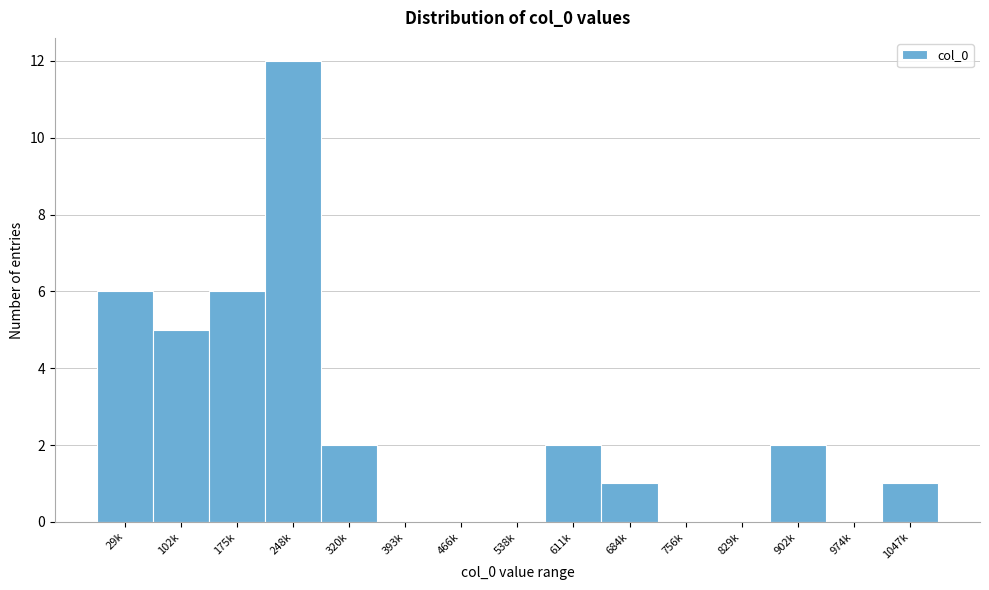

Reading right to left, what are all the values shown in this chart?

1047k=1	974k=0	902k=2	829k=0	756k=0	684k=1	611k=2	538k=0	466k=0	393k=0	320k=2	248k=12	175k=6	102k=5	29k=6